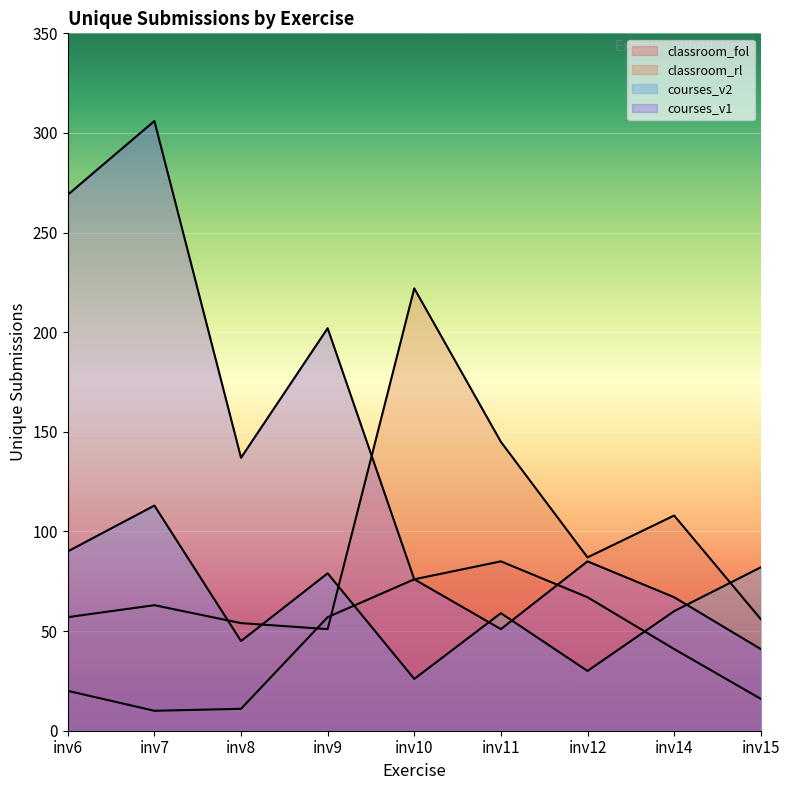

Does the chart display data point markers on the line(s)?

No